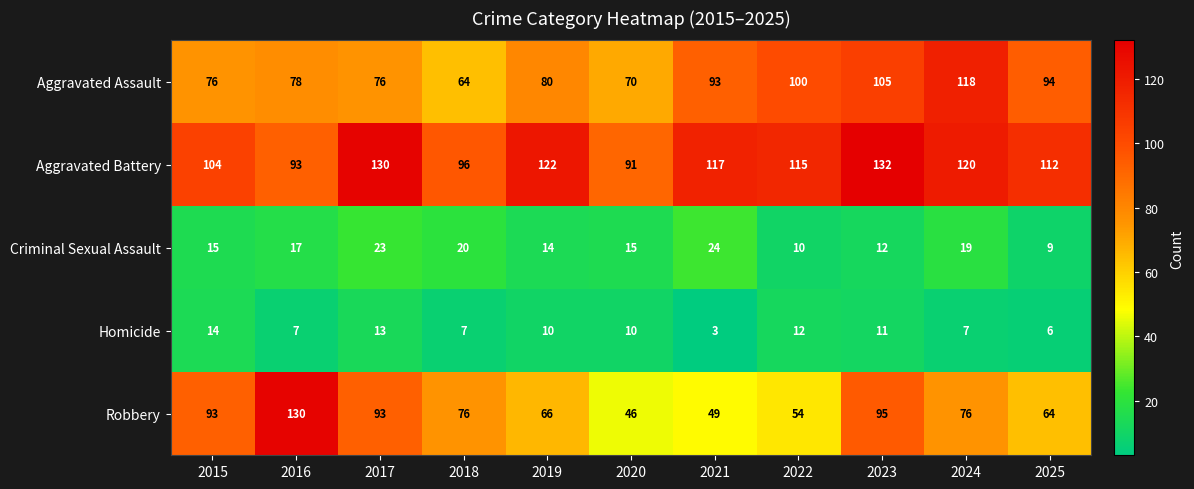

The value of Robbery at 2021 is 49. True or false?

True